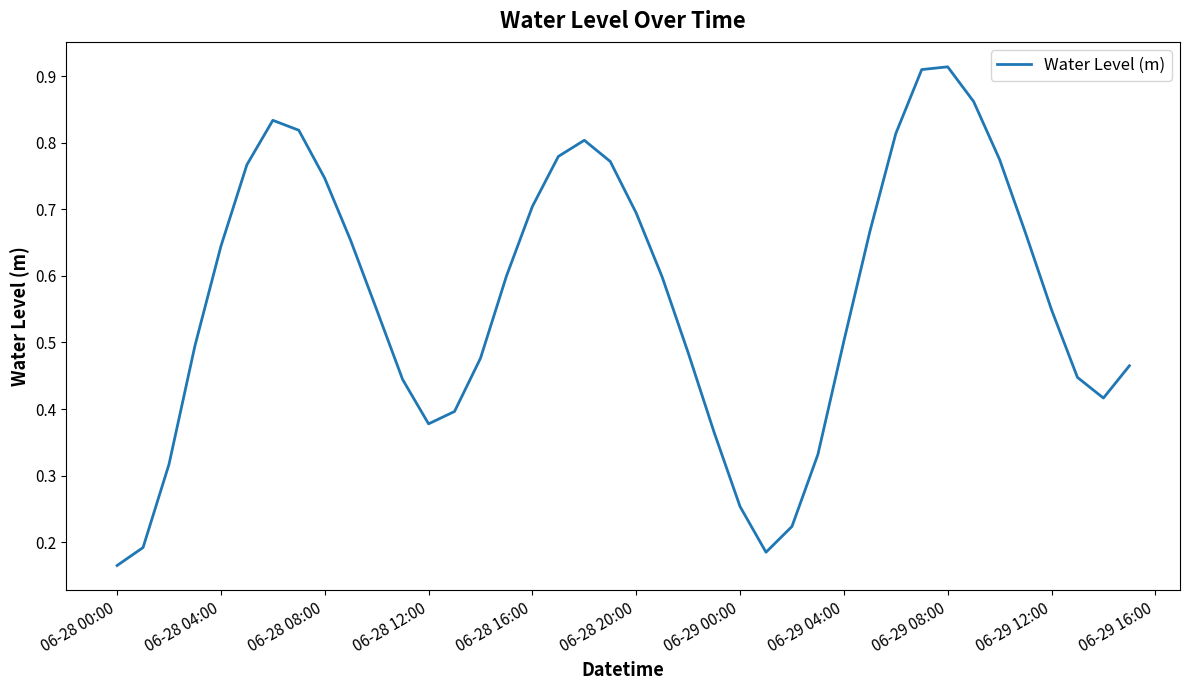

Where is the data nearest to the value 0?

06-28 00:00